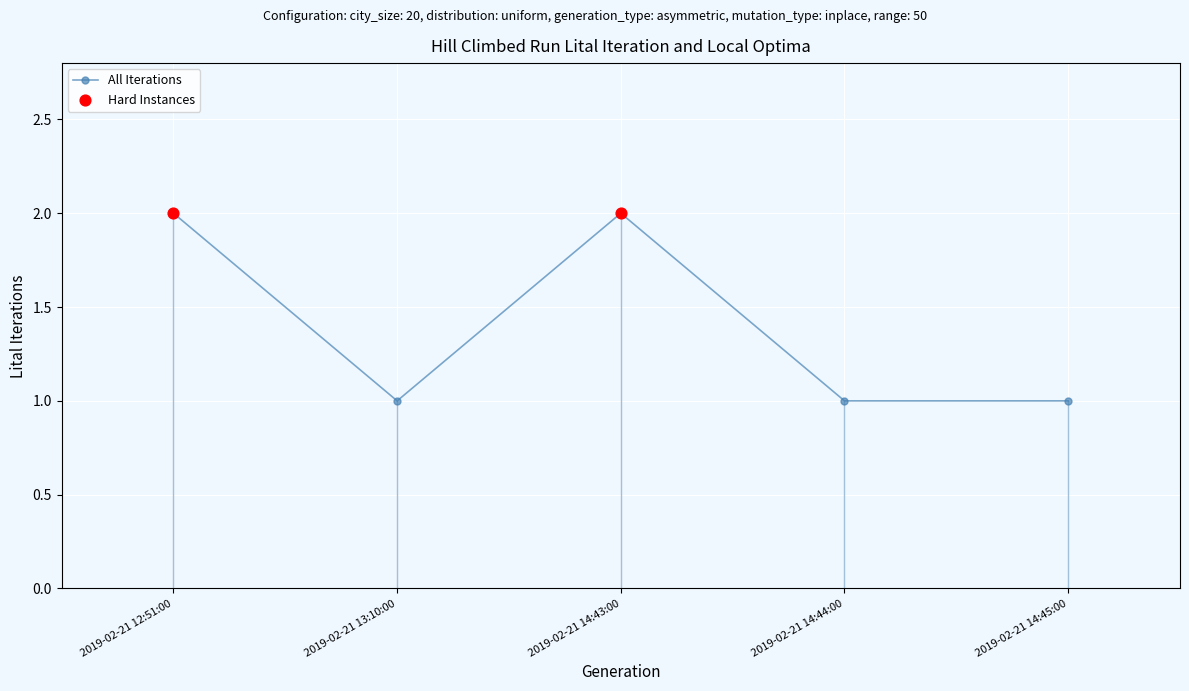

Between 2019-02-21 12:51:00 and 2019-02-21 14:44:00, which is larger?

2019-02-21 12:51:00